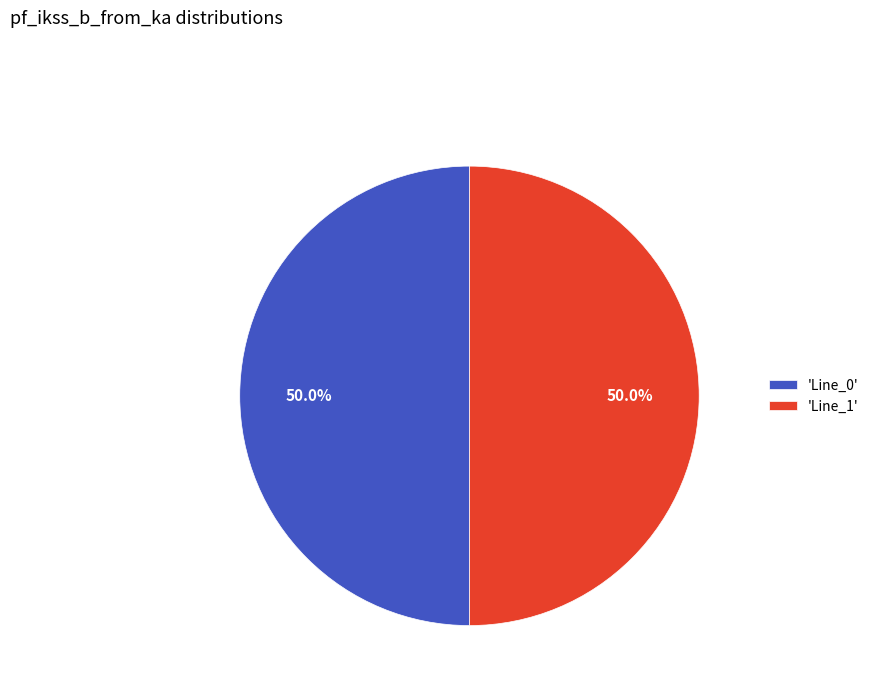

What is the ratio of the value at 'Line_0' to the value at 'Line_1'?

1.0